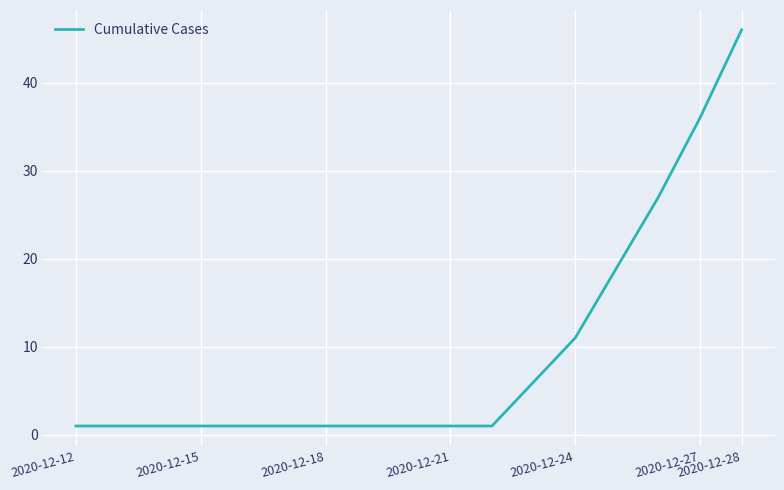

What is the greatest value displayed?

46